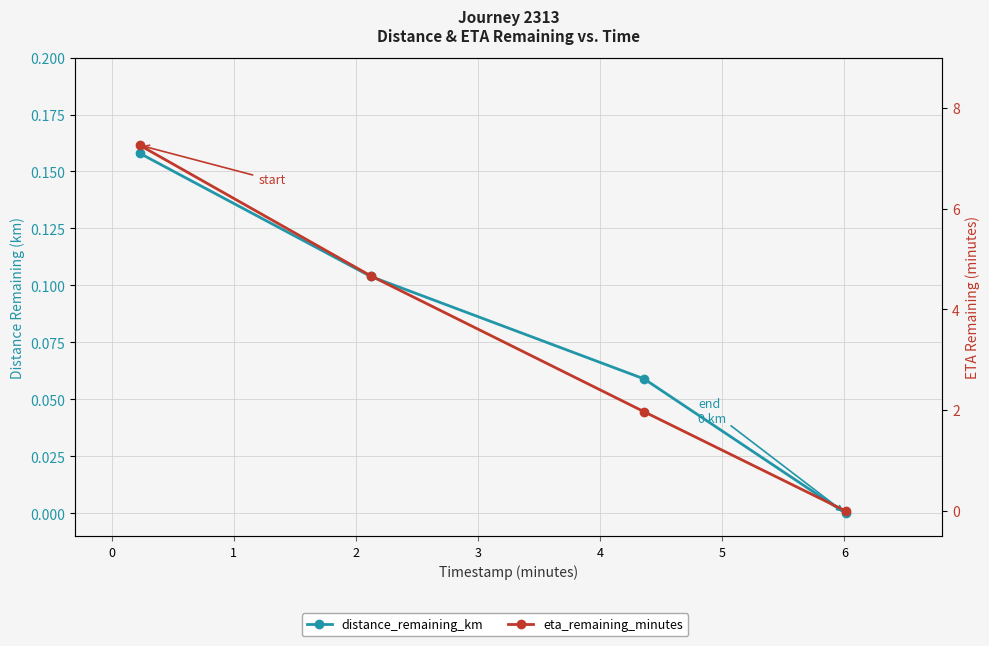

What is the spread (max minus min) of values at 0?

4.6